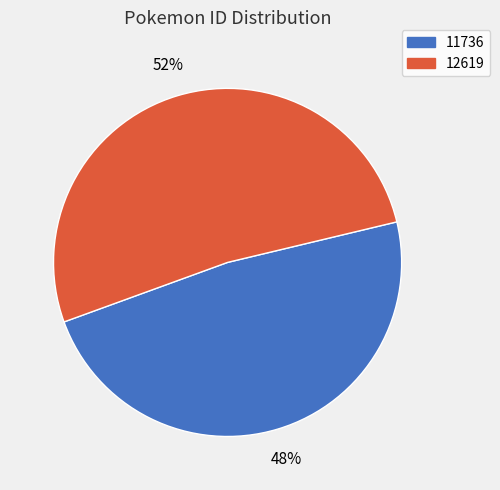

Rank the categories by value from highest to lowest.

12619, 11736